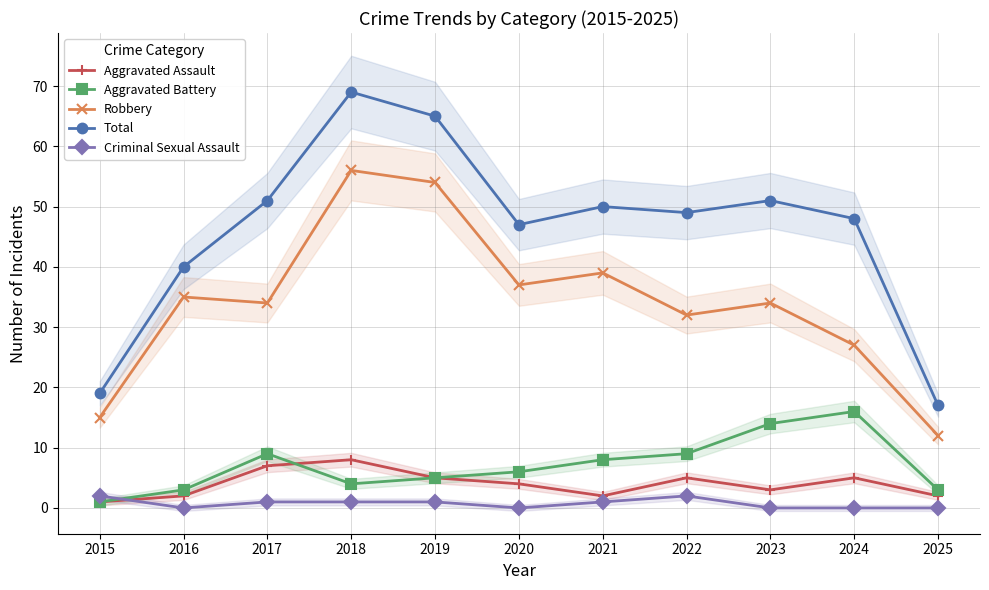

Does the chart display data point markers on the line(s)?

Yes